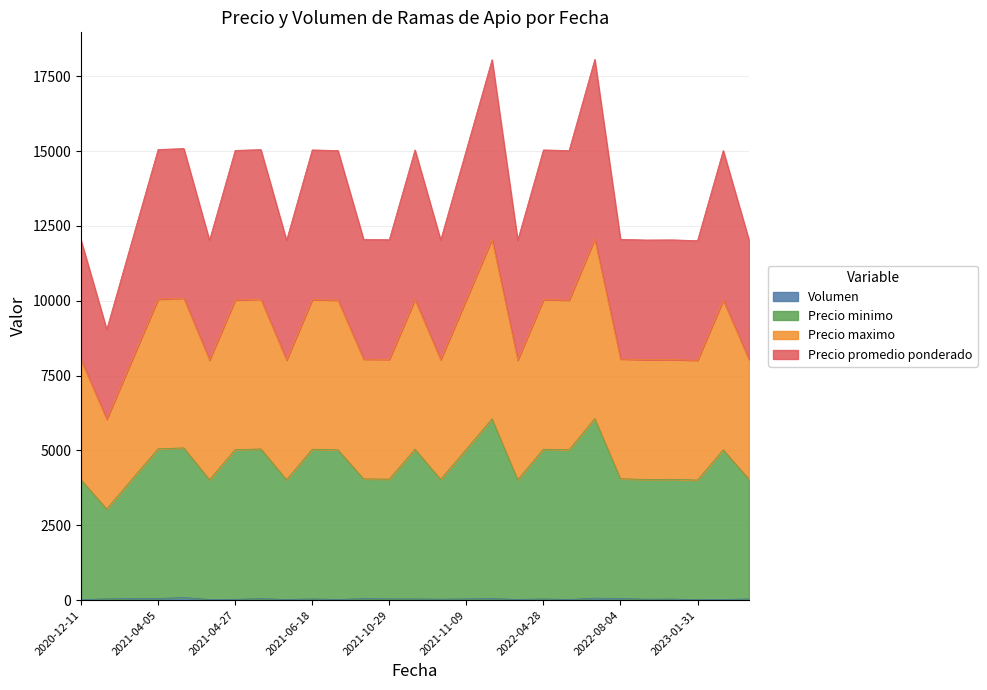

Between 2020-12-11 and 2022-04-29, which is larger?

2020-12-11